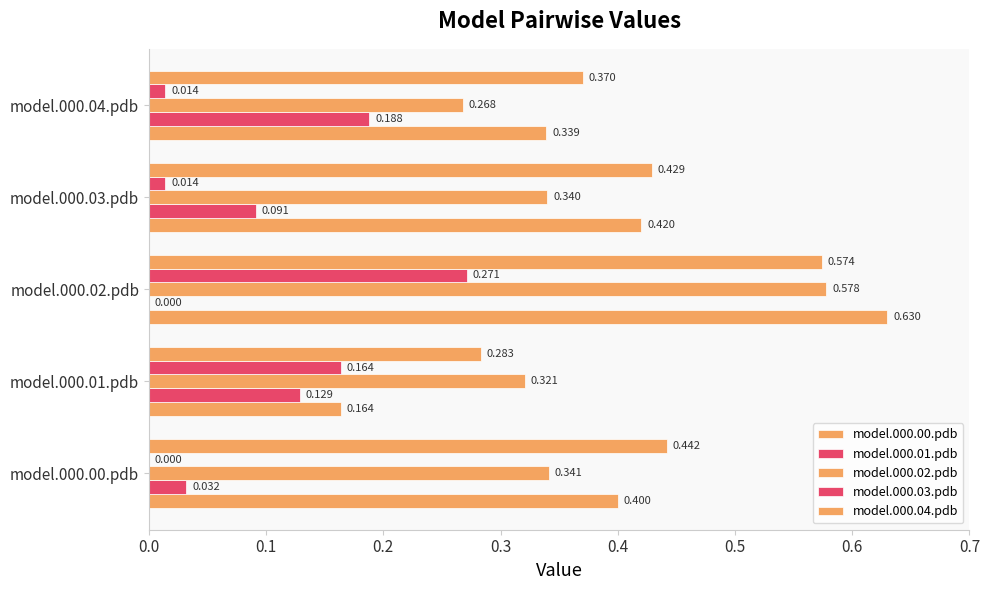

How many model.000.01.pdb values are between 0 and 1?

5